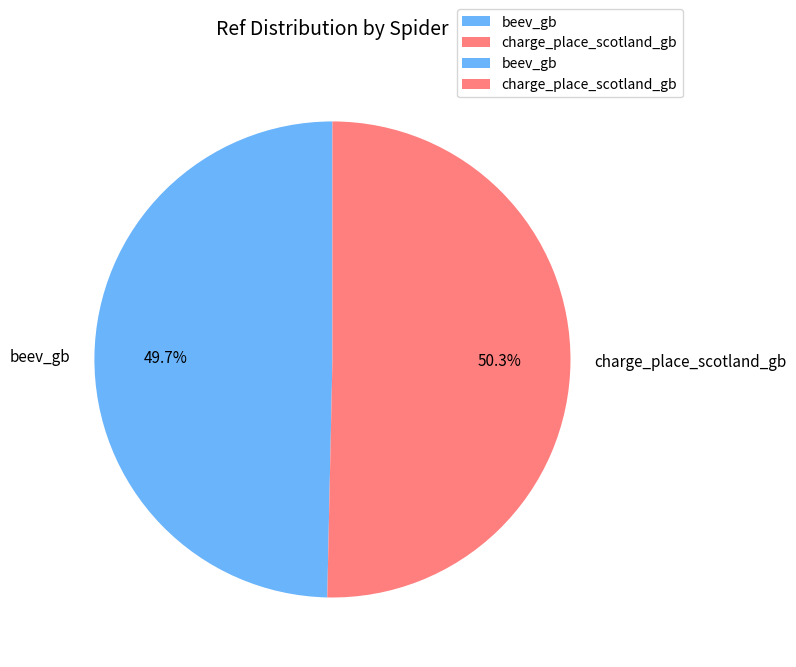

To the nearest percent, what is the difference between the largest and smallest slice percentages?

1%